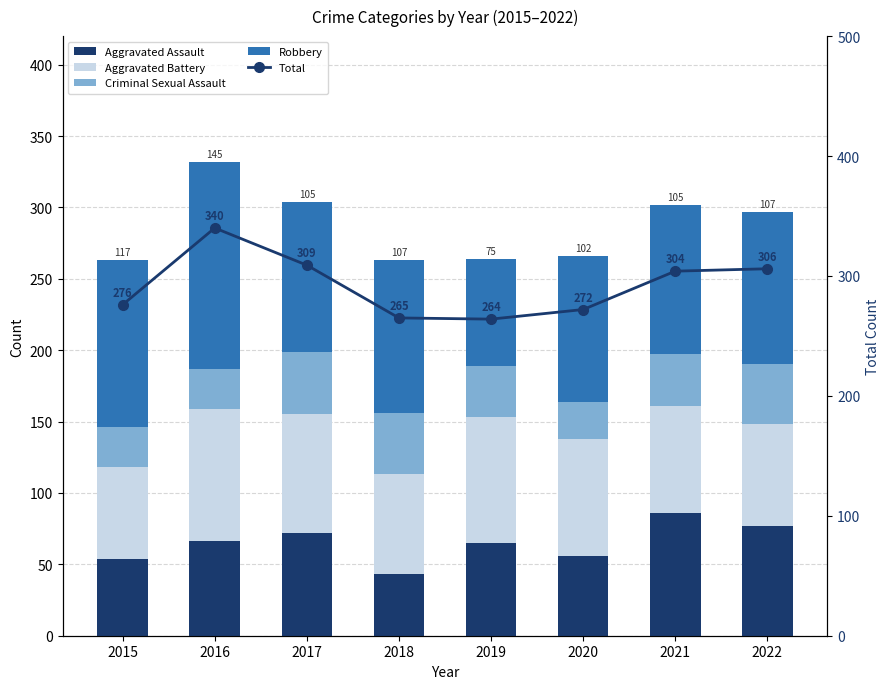

Reading left to right, extract all data points from this chart.

Aggravated Assault: 2015=54	2016=66	2017=72	2018=43	2019=65	2020=56	2021=86	2022=77
Aggravated Battery: 2015=64	2016=93	2017=83	2018=70	2019=88	2020=82	2021=75	2022=71
Criminal Sexual Assault: 2015=28	2016=28	2017=44	2018=43	2019=36	2020=26	2021=36	2022=42
Robbery: 2015=117	2016=145	2017=105	2018=107	2019=75	2020=102	2021=105	2022=107
Total: 2015=276	2016=340	2017=309	2018=265	2019=264	2020=272	2021=304	2022=306